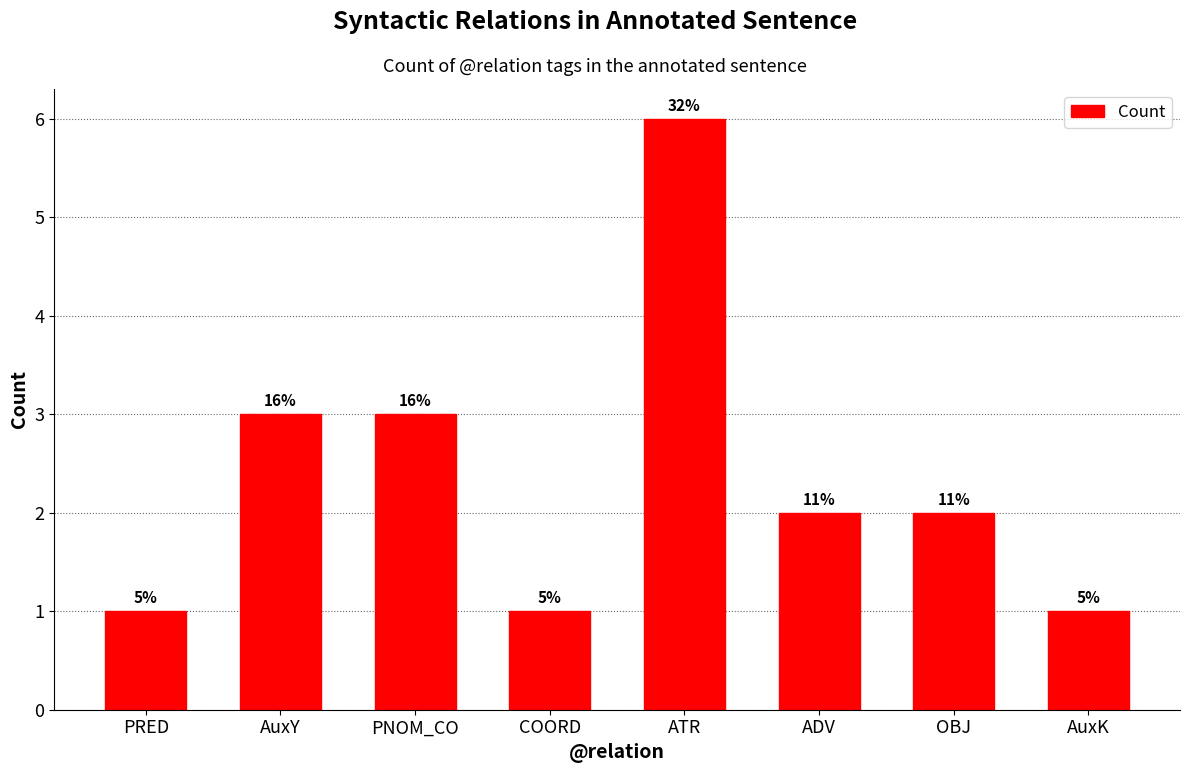

Rank the categories by value from highest to lowest.

ATR, AuxY, PNOM_CO, ADV, OBJ, PRED, COORD, AuxK